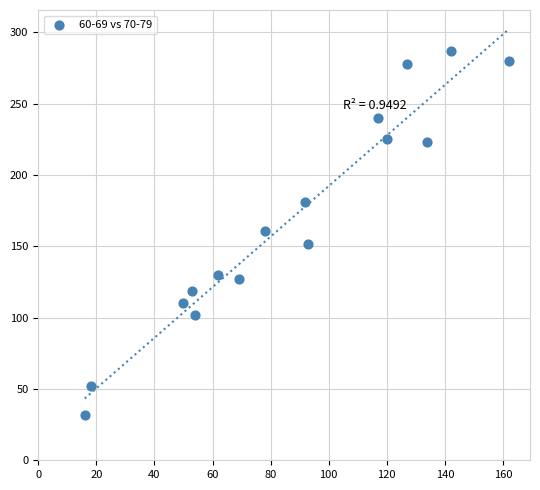

What is the range of Y values (max minus min)?

255